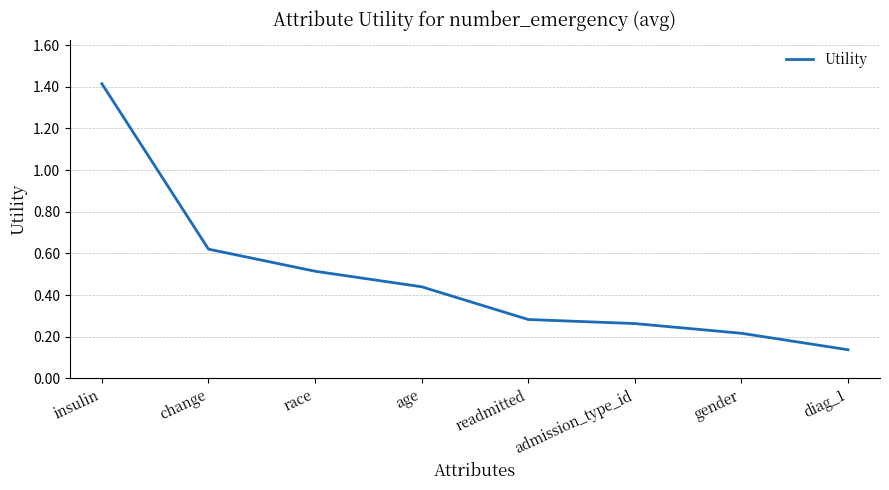

What is the difference between the second highest and minimum values?

0.5